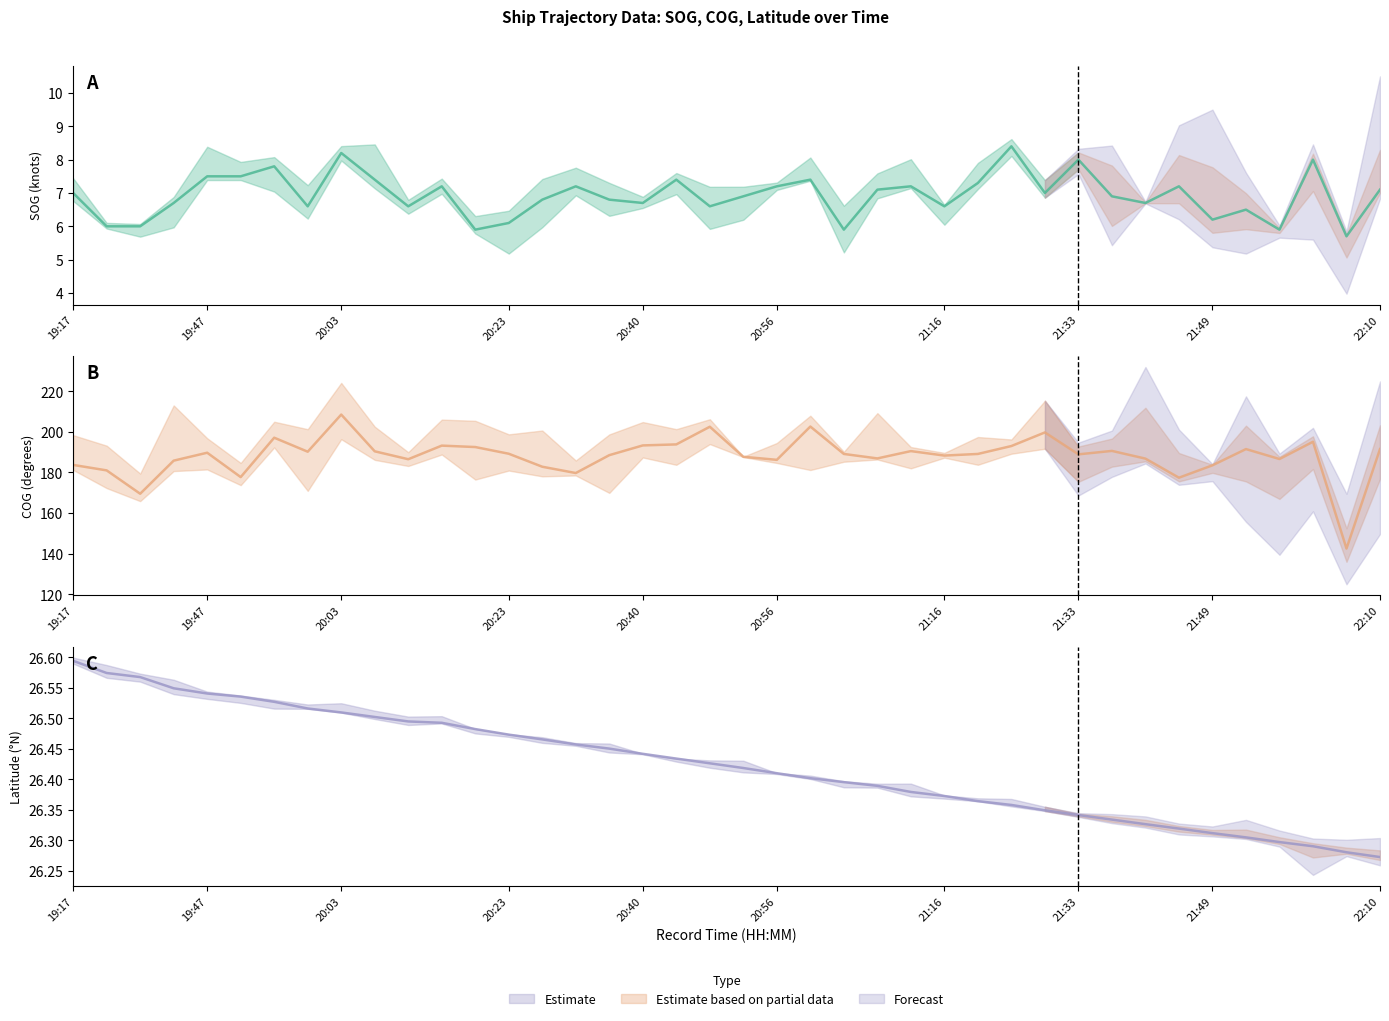

What is the minimum value shown in the chart?

5.7